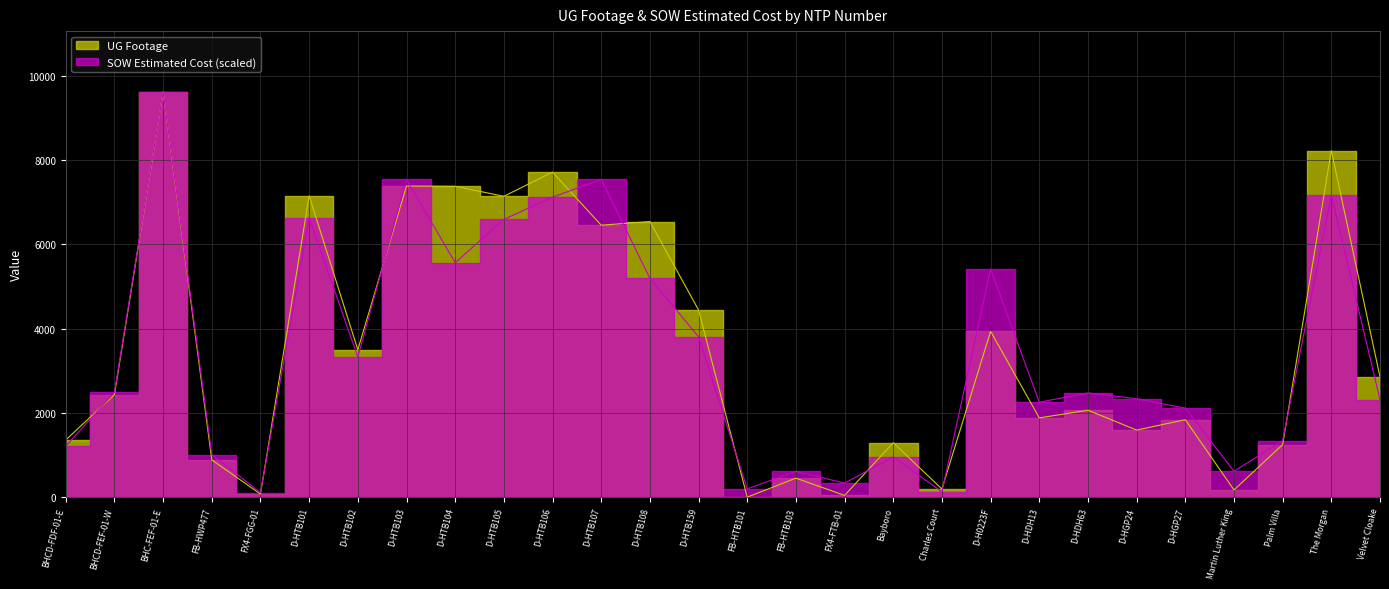

List the series in order of their peak value, highest first.

UG Footage, SOW Estimated Cost